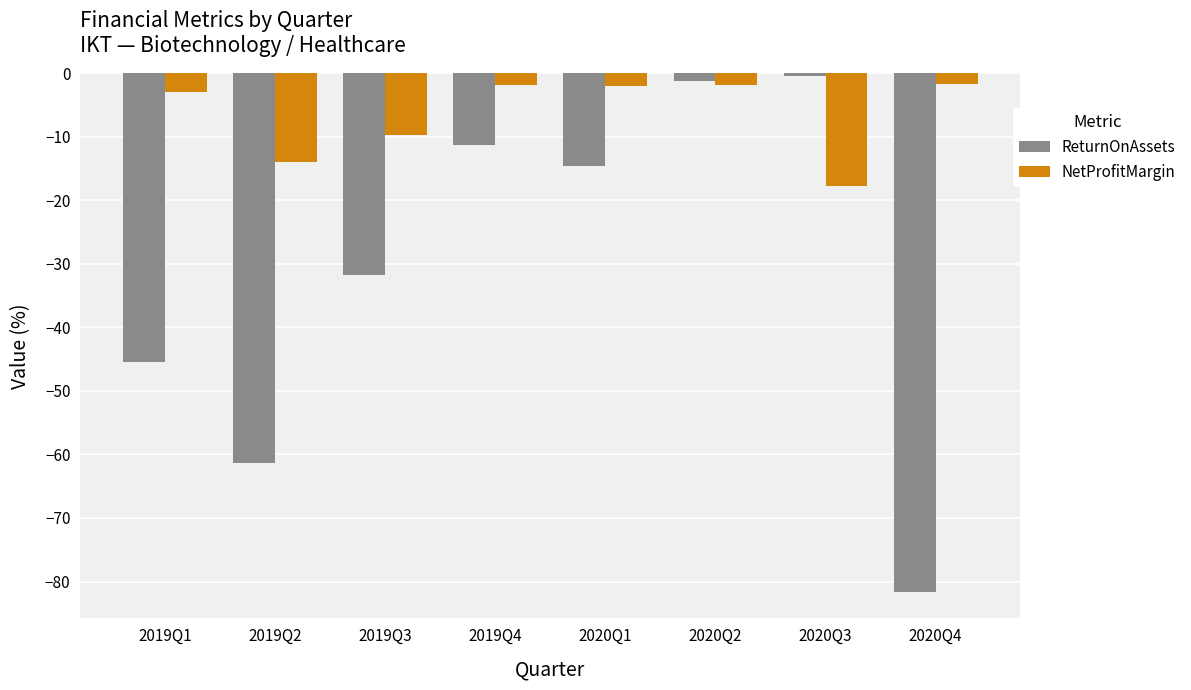

Is the value of NetProfitMargin at 2020Q3 greater than the value of ReturnOnAssets at 2019Q2?

Yes